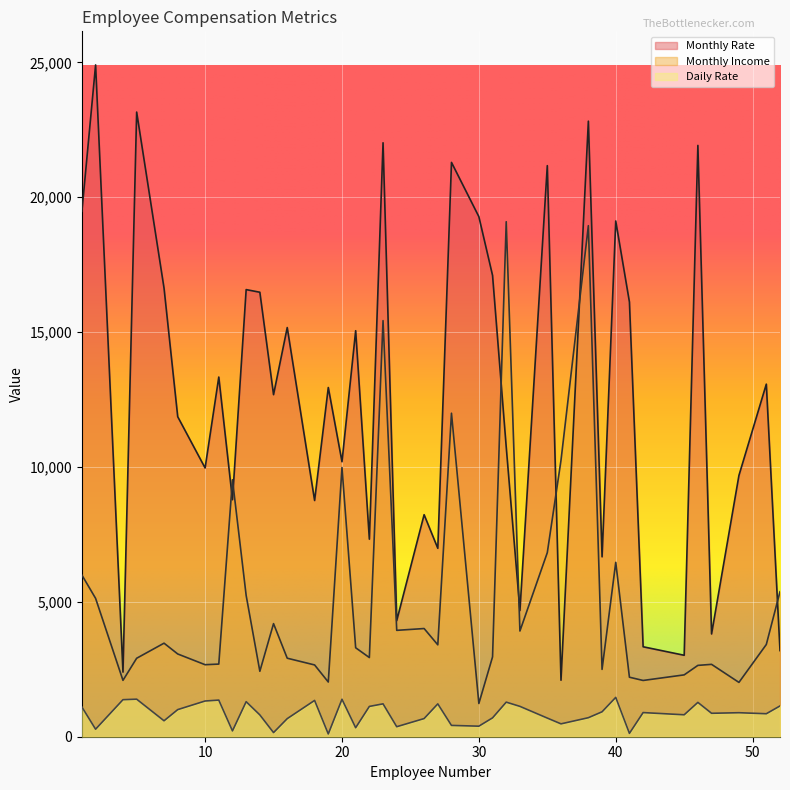

Is it true that Monthly Income equals 3919 at 33?

True